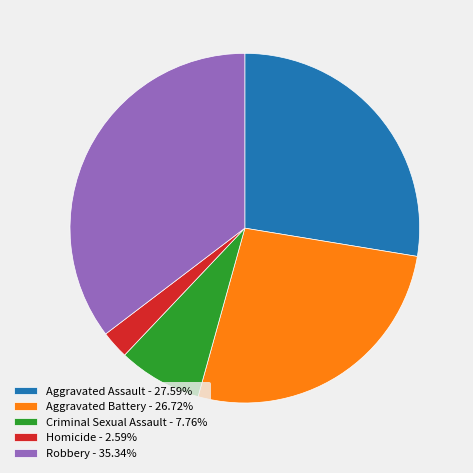

What is the ratio of the value at Aggravated Battery to the value at Aggravated Assault?

1.0